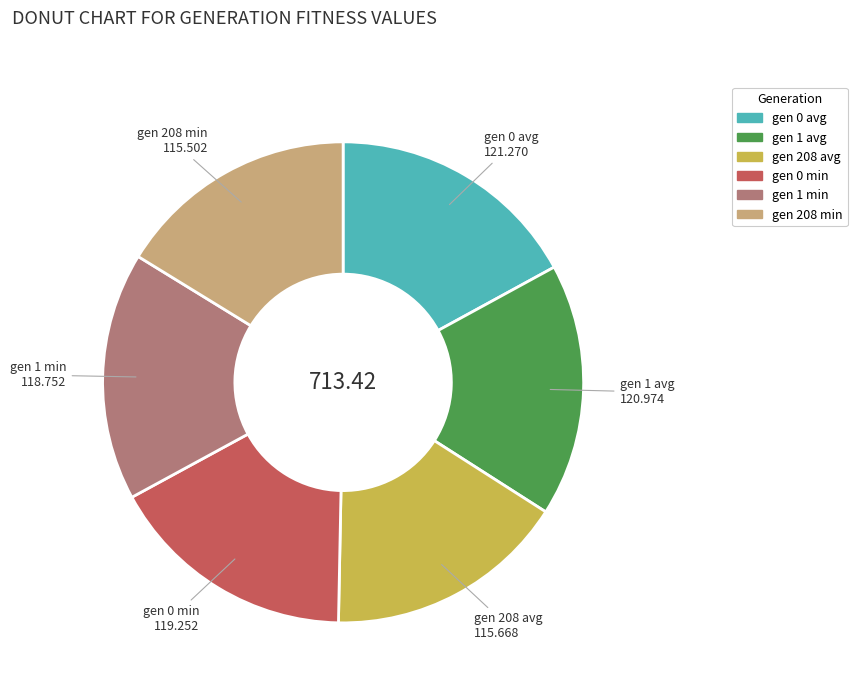

Is there a majority slice in this chart?

No